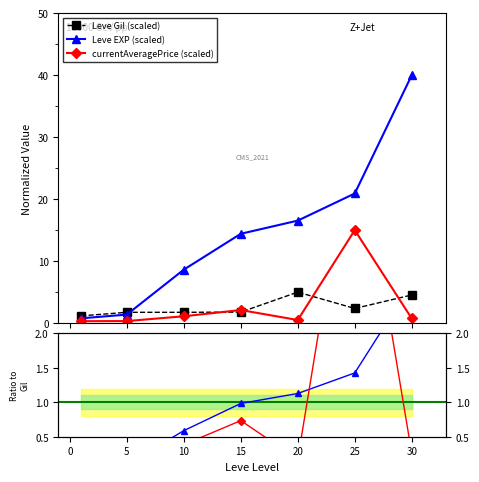

Is this an area chart (filled region under the line)?

No